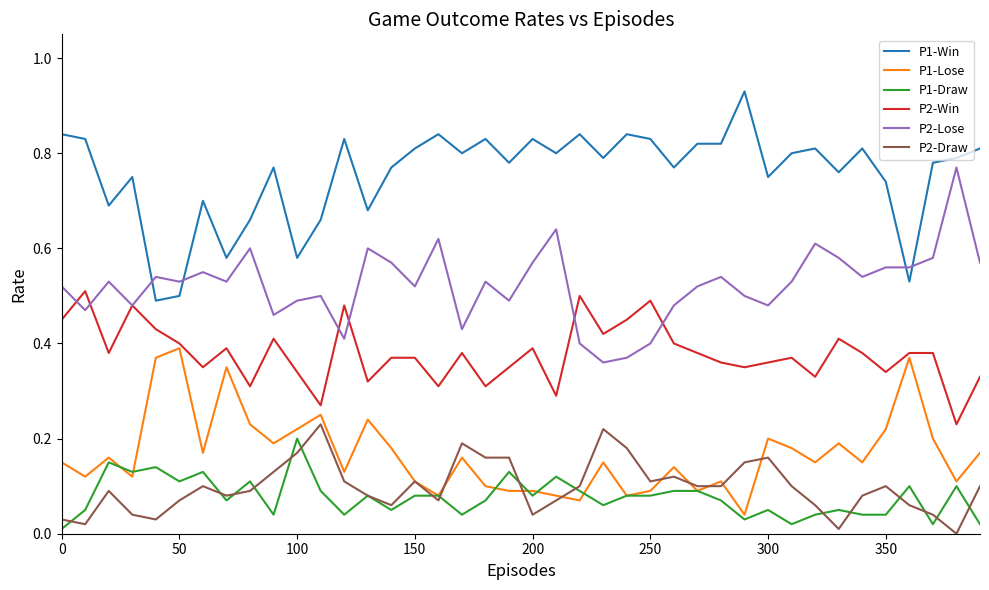

Which series has the largest total across all categories?

P1-Win